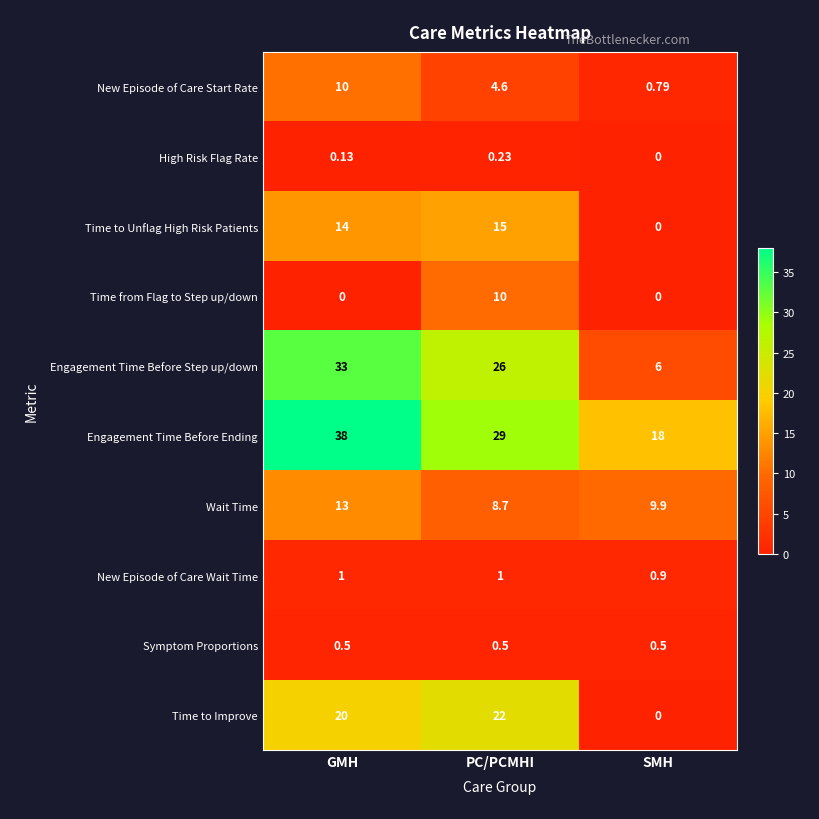

Where does the Engagement Time Before Ending series first go above 29?

GMH